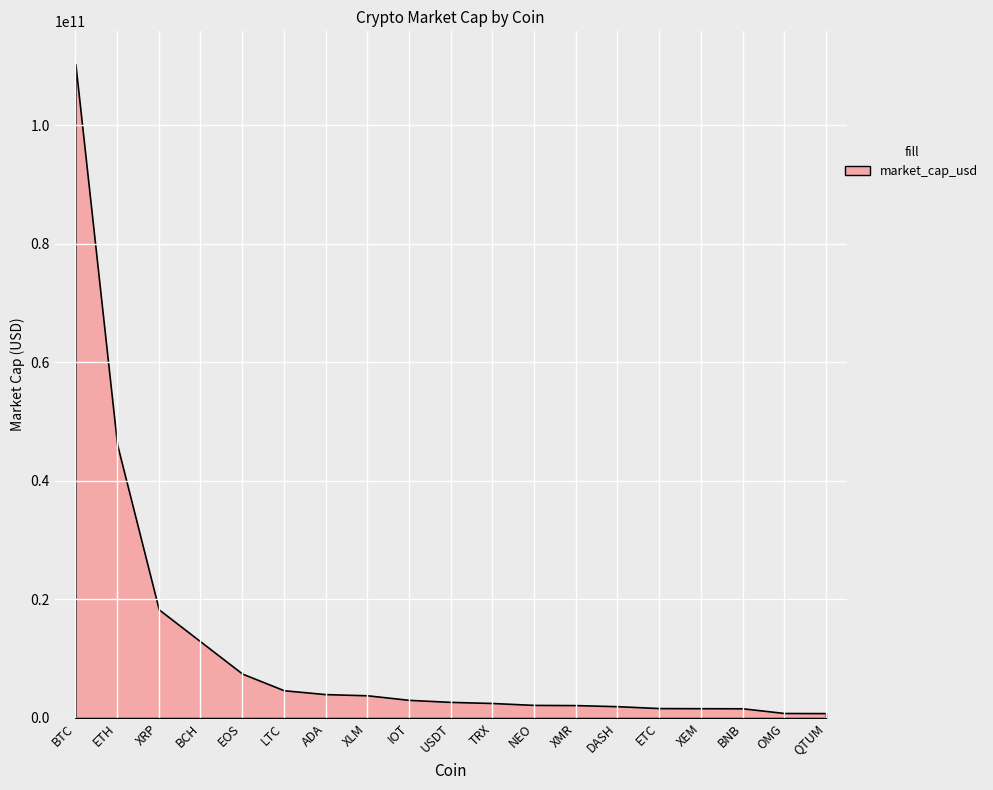

At which label is the value closest to 55563059609?

ETH